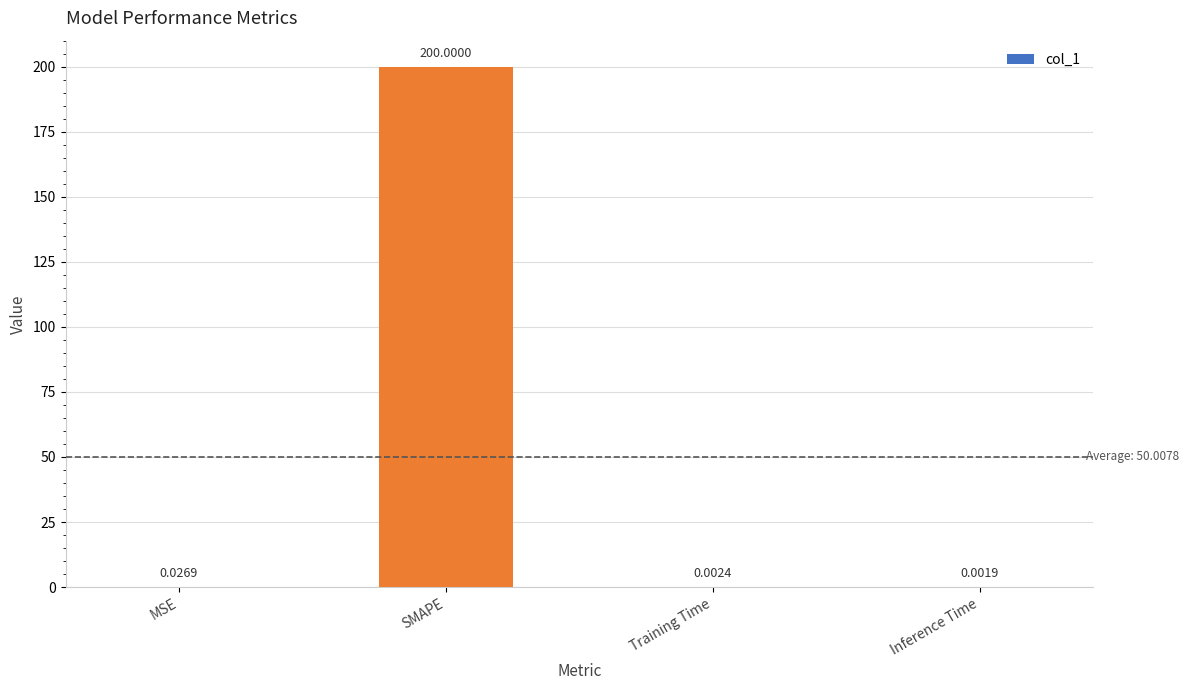

Where is the data nearest to the value 100?

MSE